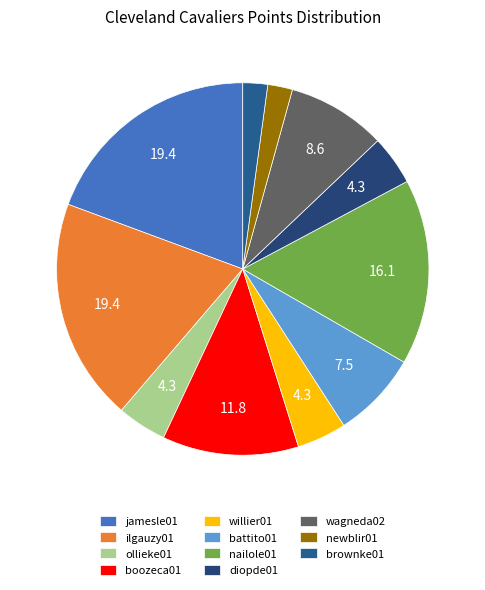

How many slices are in this pie chart?

11